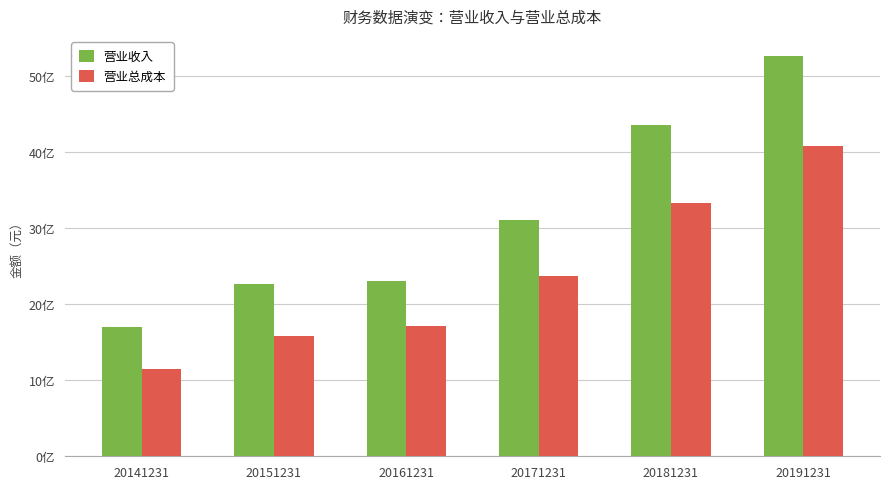

Are the bars horizontal?

No